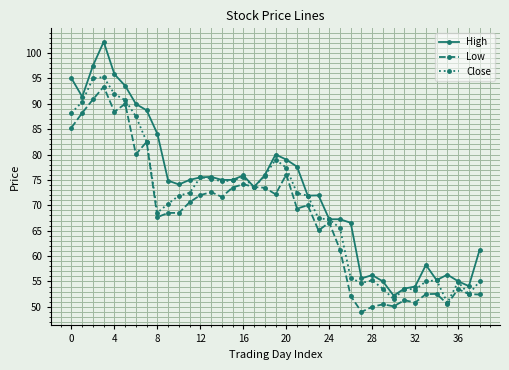

What is the average value of the Low series?

67.5